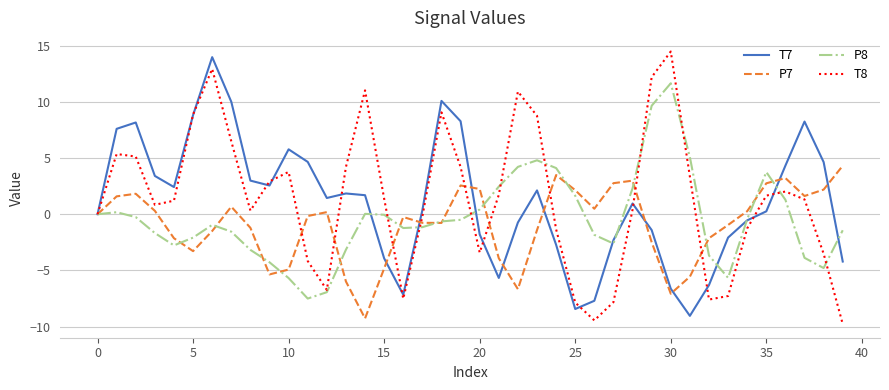

What is the maximum value shown in the chart?

14.5